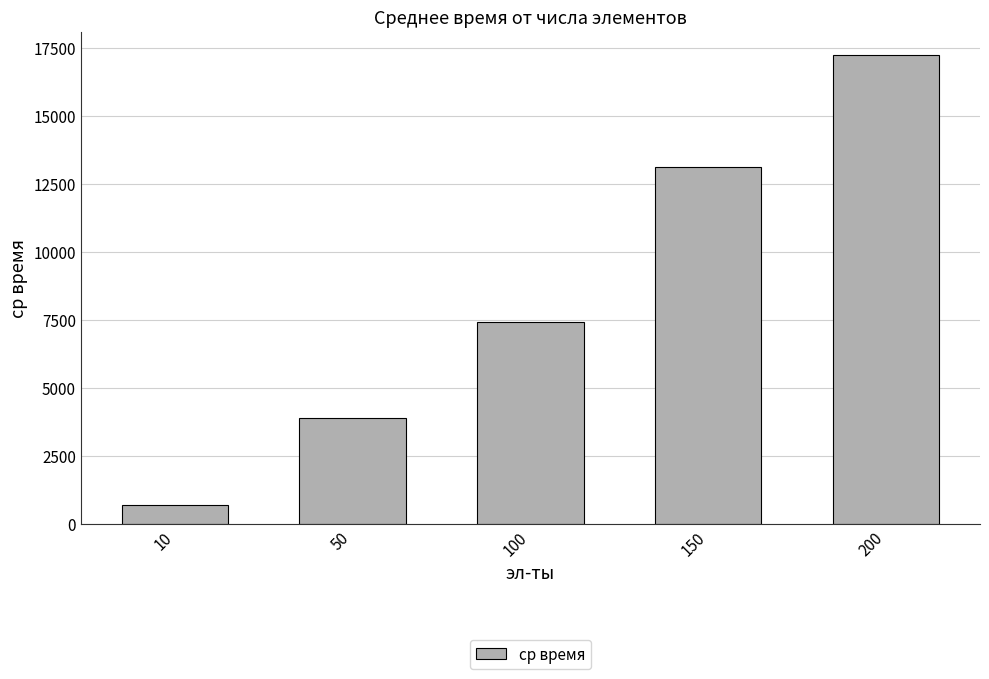

Count the values in the range 3882 to 13117.

3